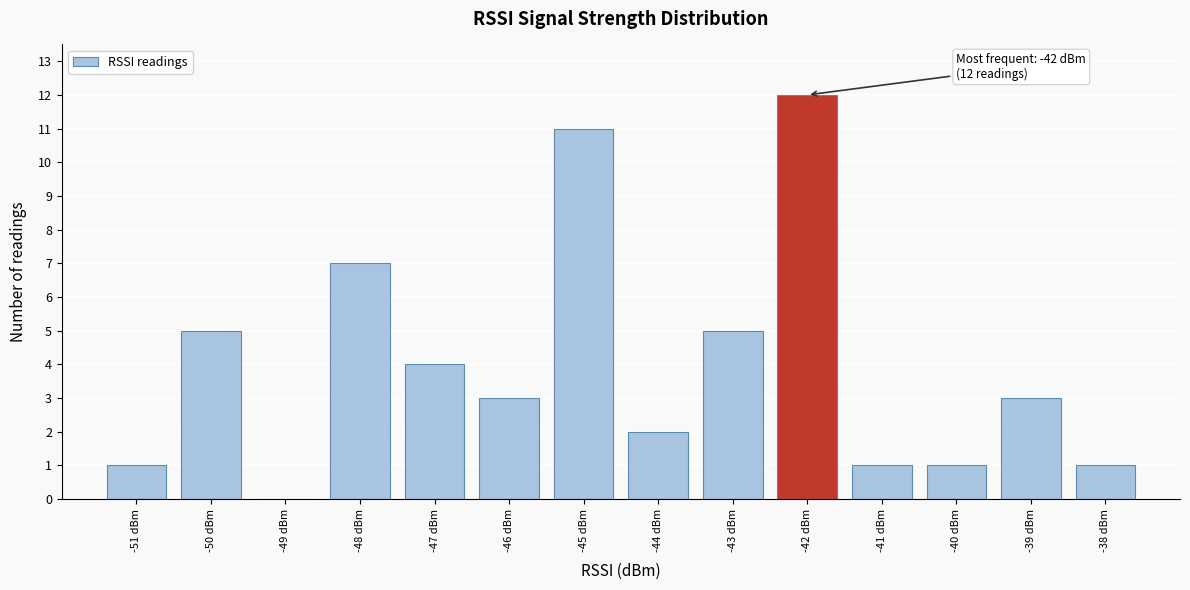

Which range on the x-axis has the tallest bar?

-42.5 to -41.5